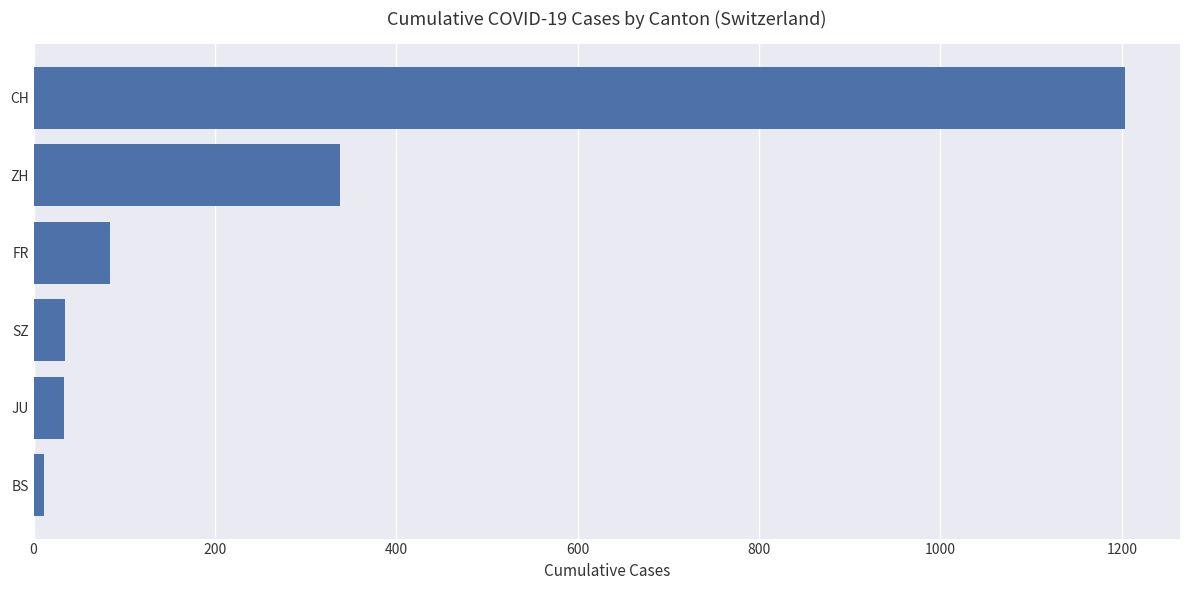

How many bars are there in total?

6